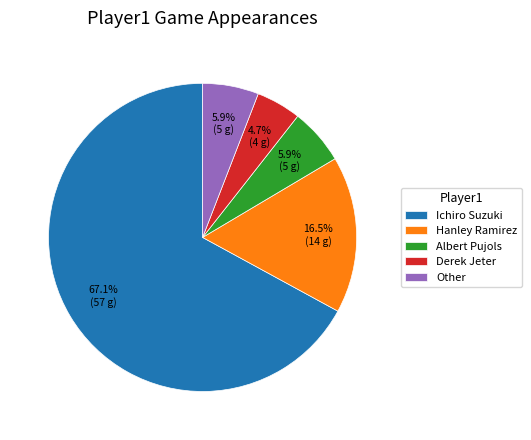

How much of the chart is everything except Derek Jeter?

95.3%